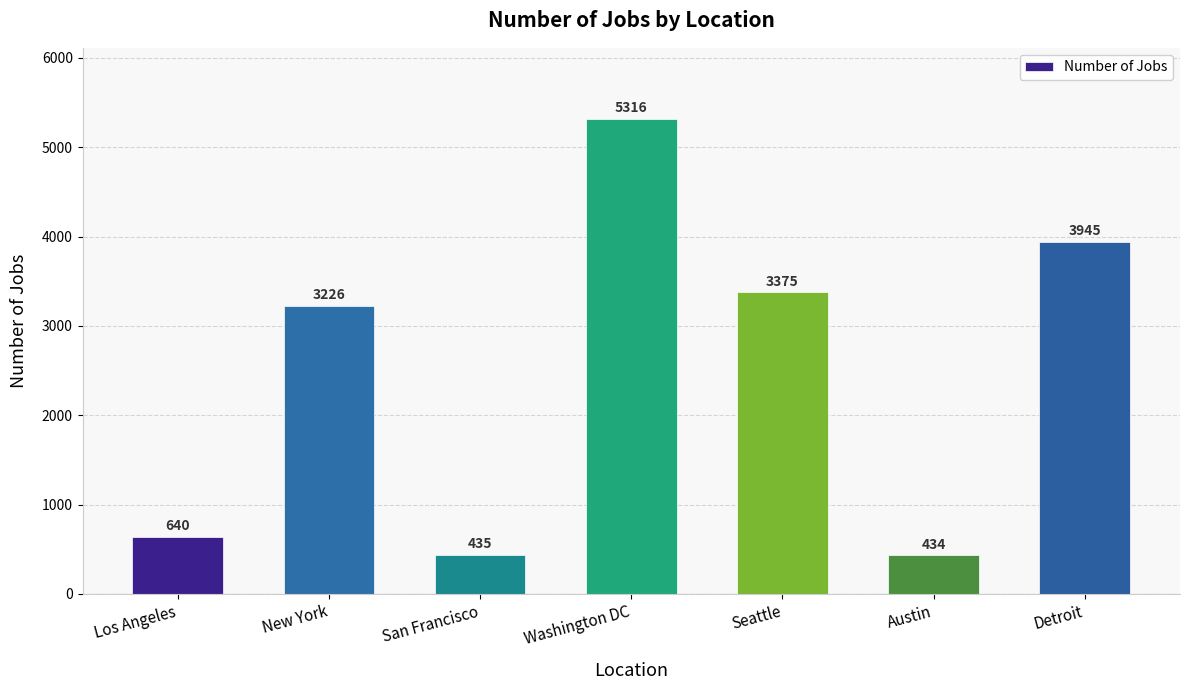

What is the value of the 4th bar from the left?

5316